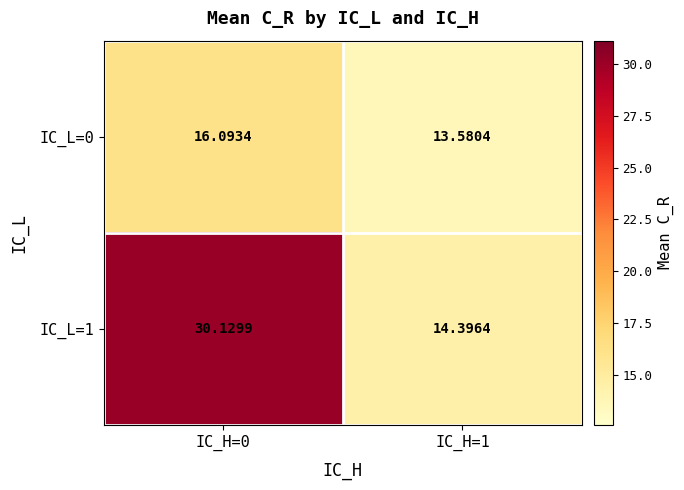

At which category is the sum across all series the highest?

IC_H=0